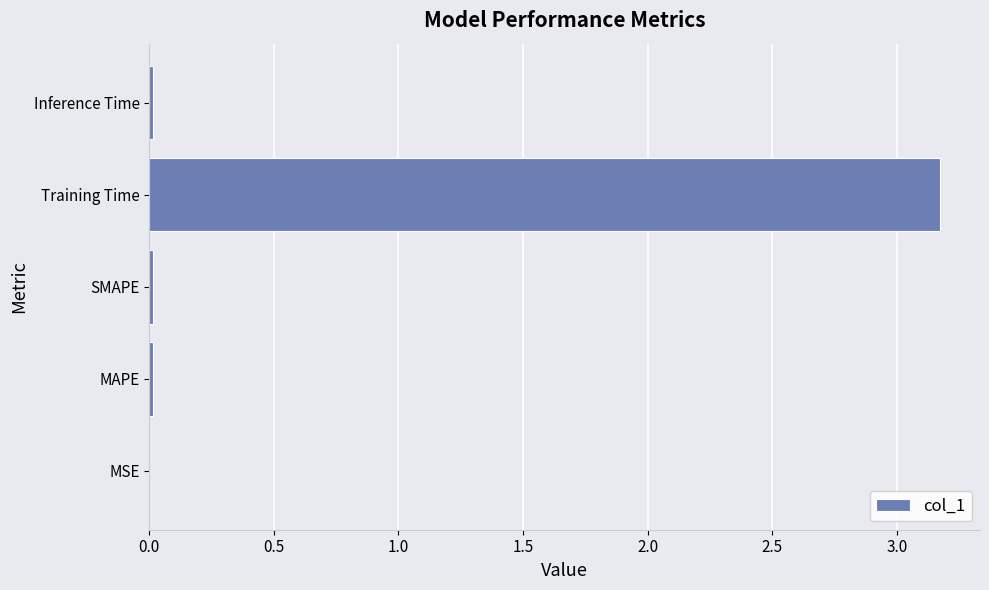

What is the sum of all values?

3.2